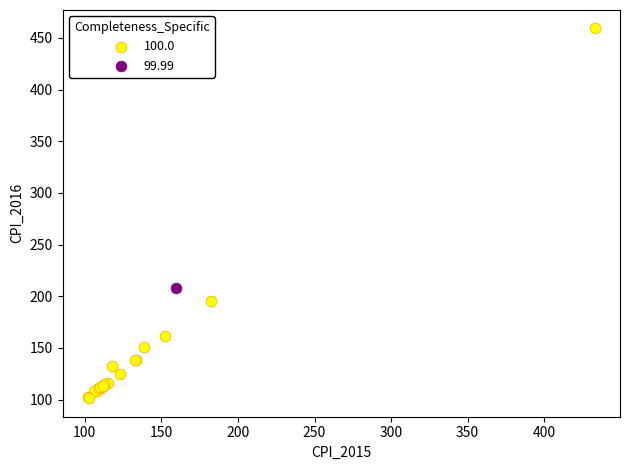

Which series reaches the maximum Y coordinate?

100.0